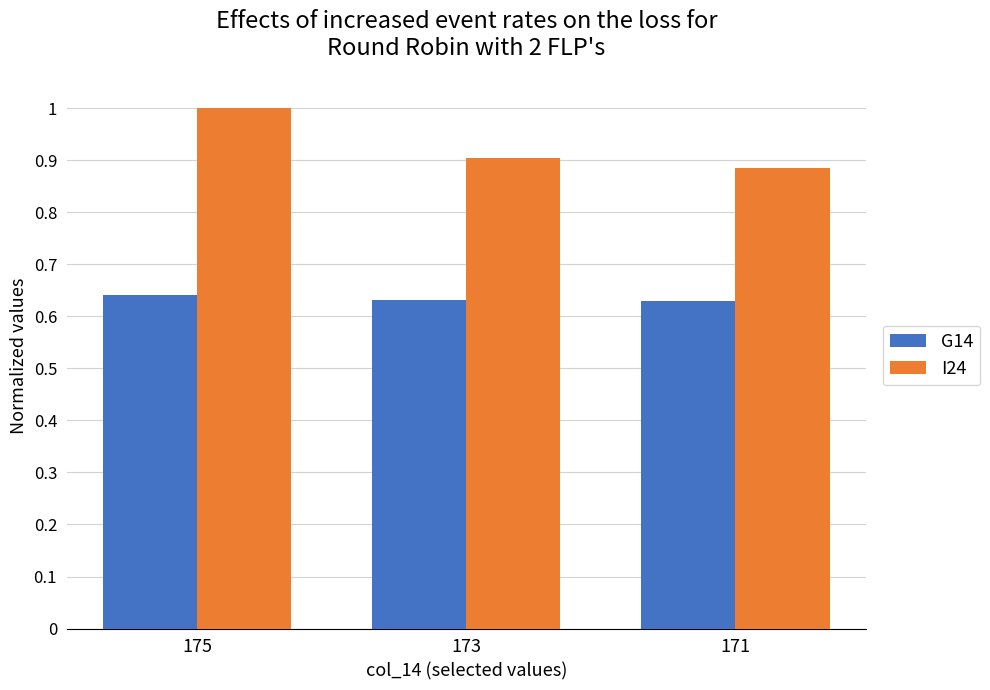

What is the difference between the maximum and second lowest values in the I24 series?

0.1